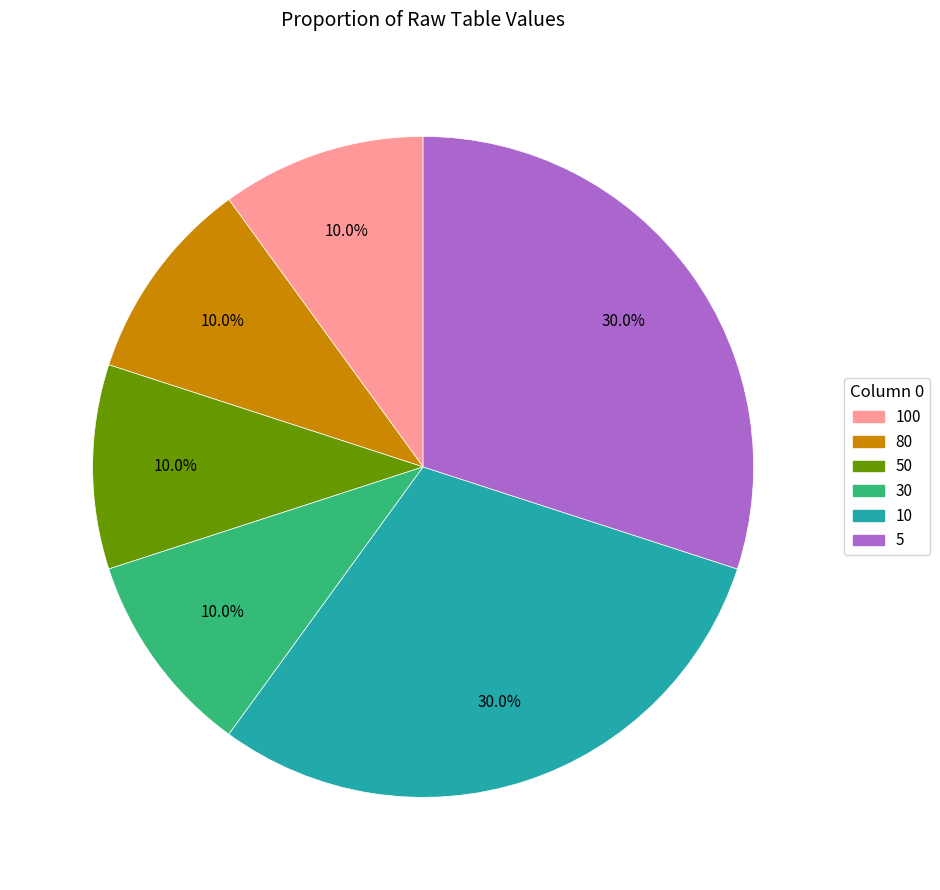

How many slices are in this pie chart?

6